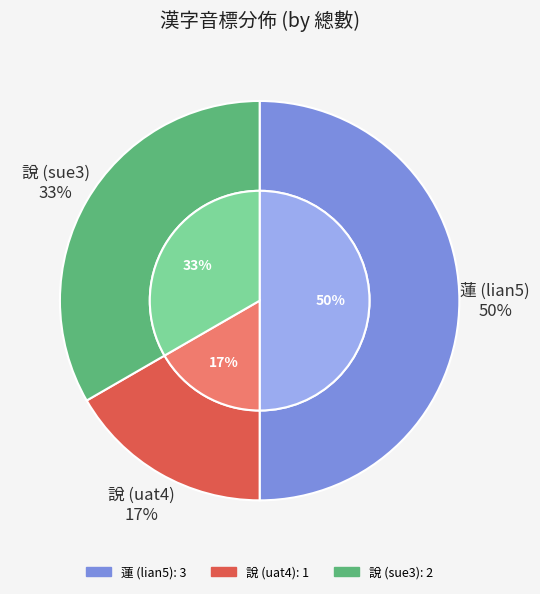

Is it true that 說 (uat4) is 17% of the pie?

True